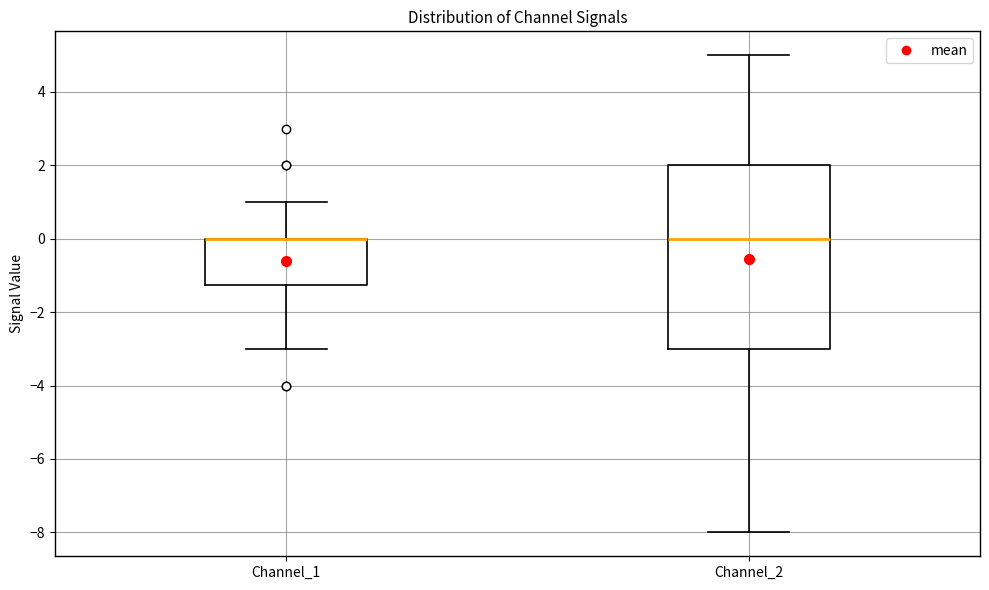

Comparing the boxes themselves (not the whiskers), which one is the tallest?

Channel_2